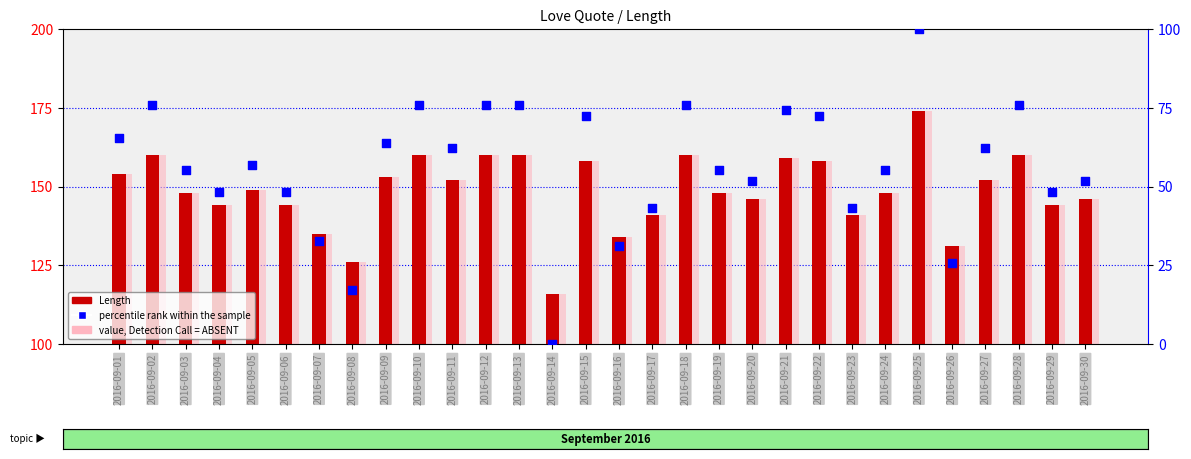

Which series has the widest spread of Y values?

percentile rank within the sample